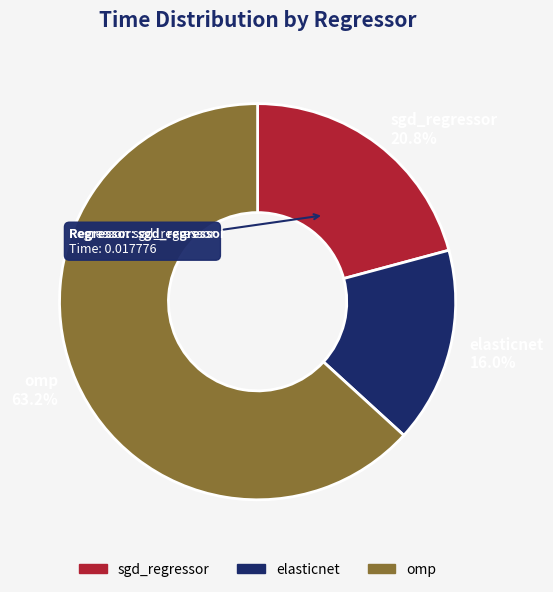

To the nearest percent, what percentage of the pie is omp?

63%